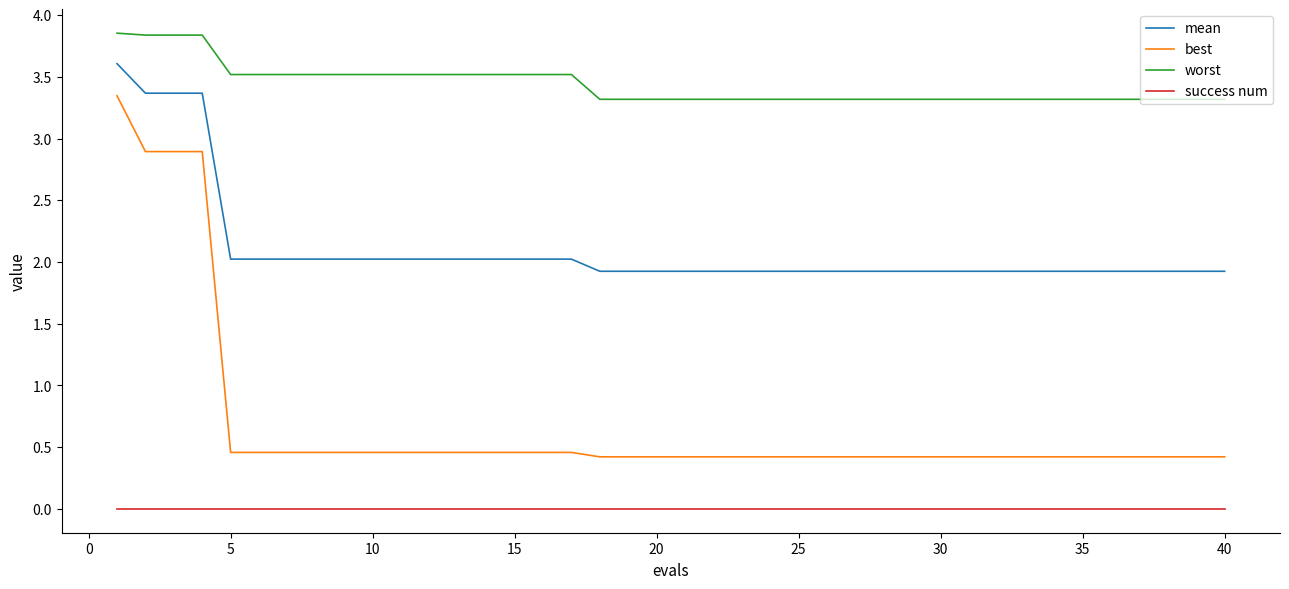

What are all the series names shown in the legend?

mean, best, worst, success num